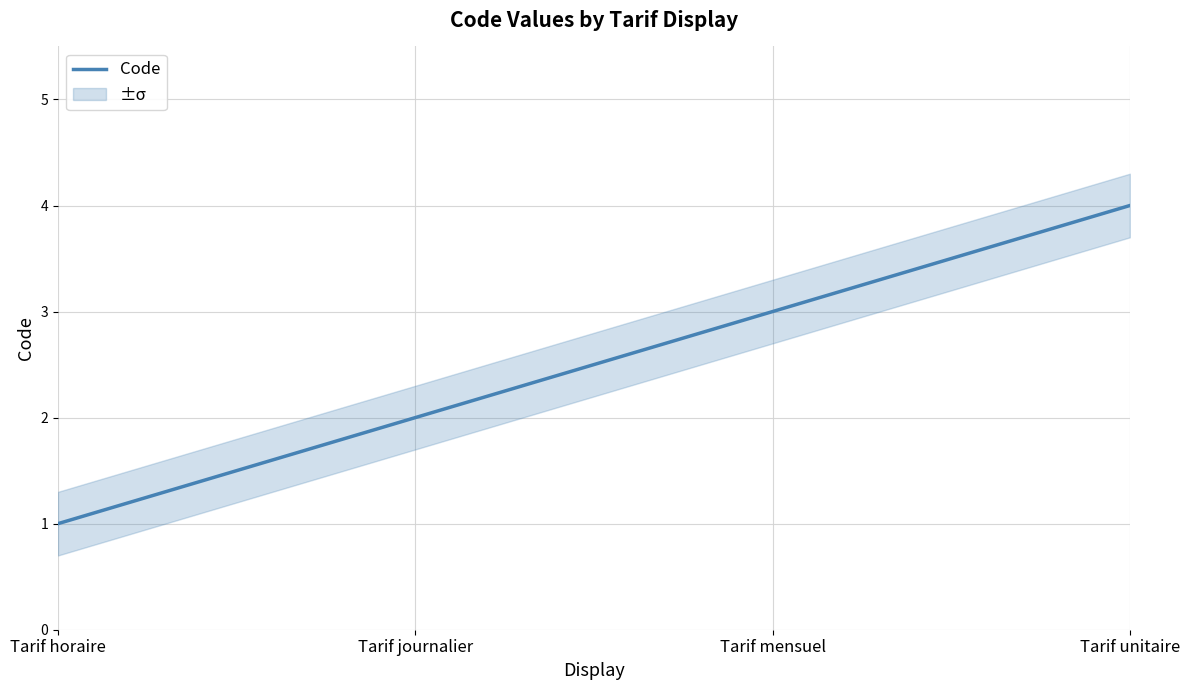

Count the number of values greater than 3.

1